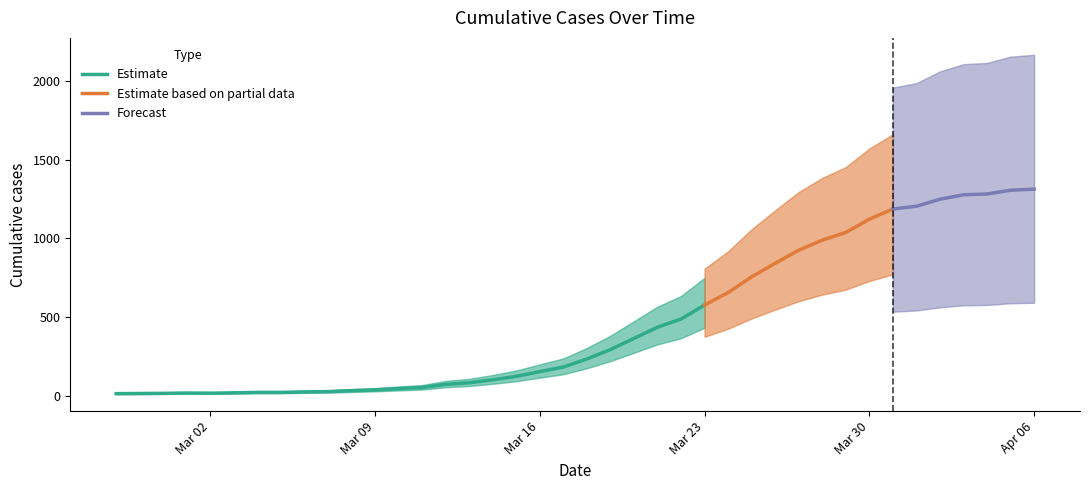

Between 2020-03-12 and 2020-03-25, which is larger?

2020-03-25